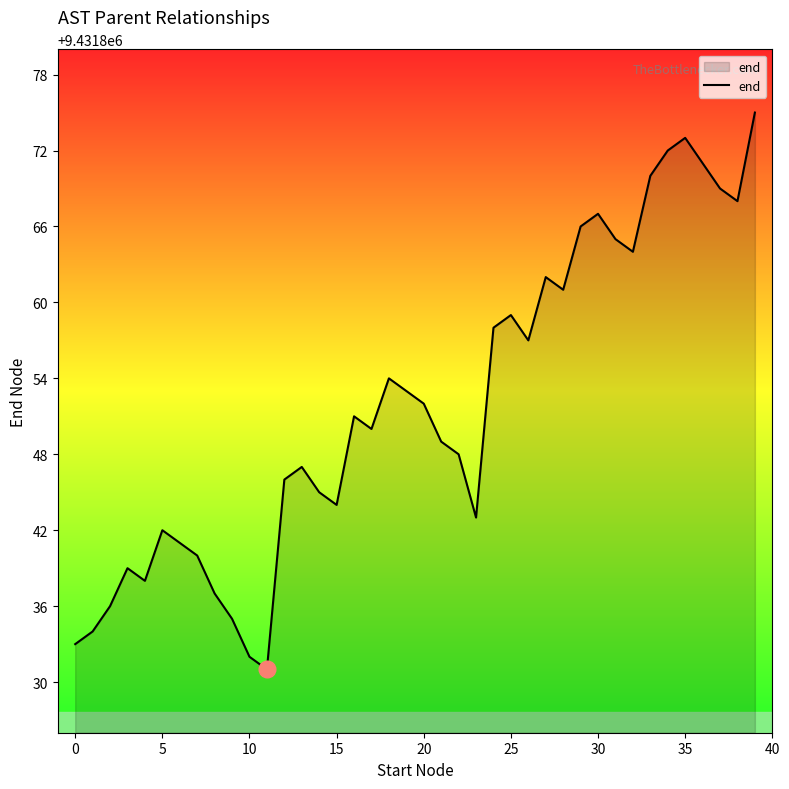

What is the greatest value displayed?

9431875